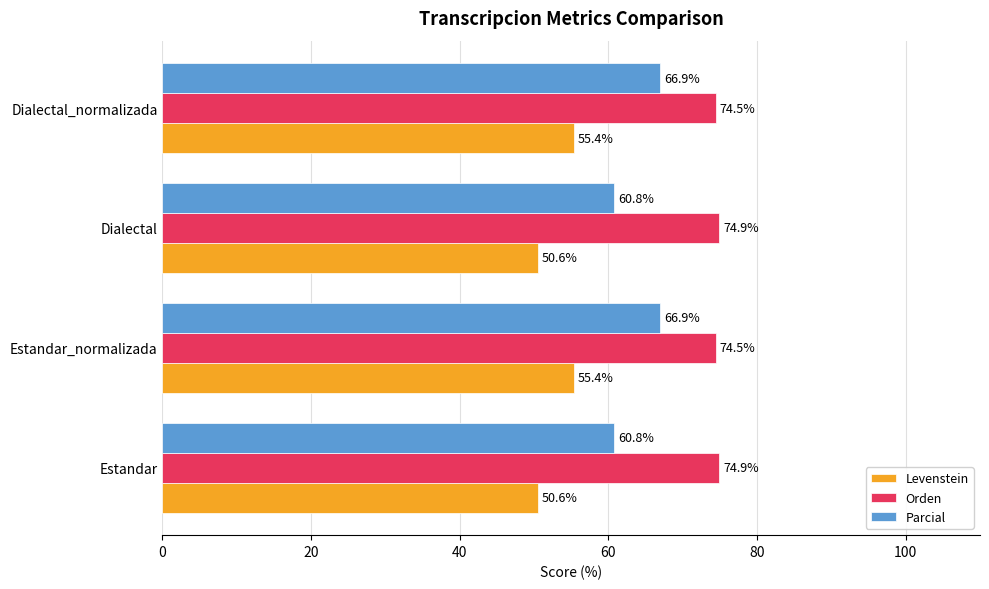

What is the average value of the Levenstein series?

53.0